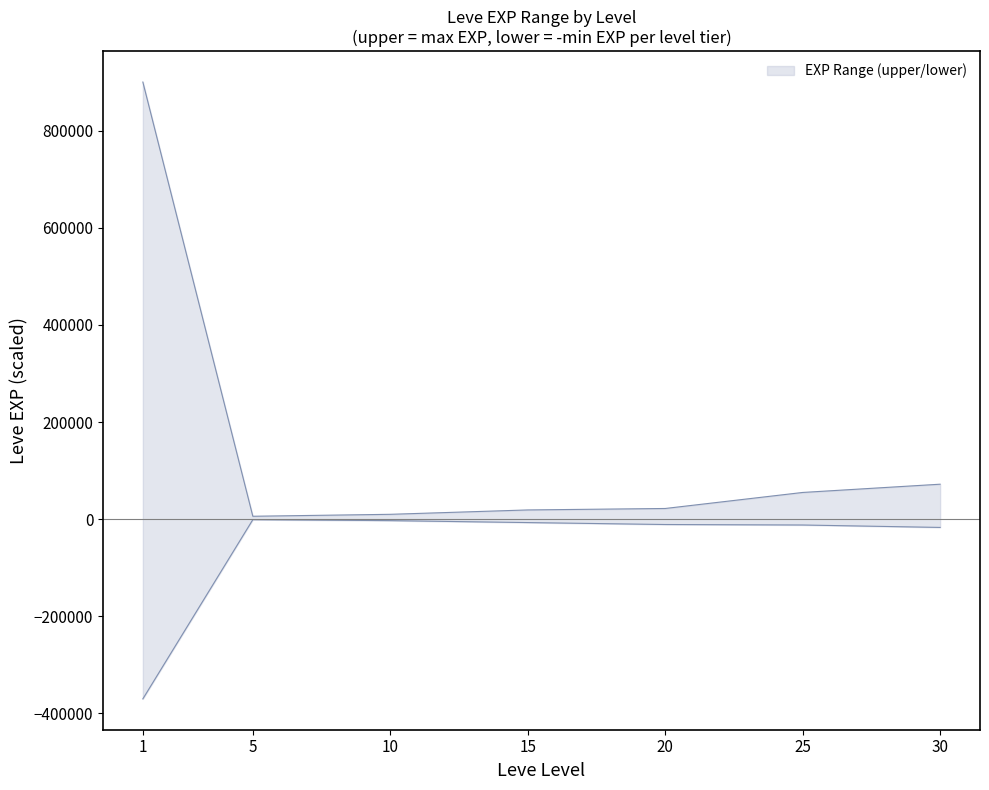

Which has a higher value, 1 or 10?

1